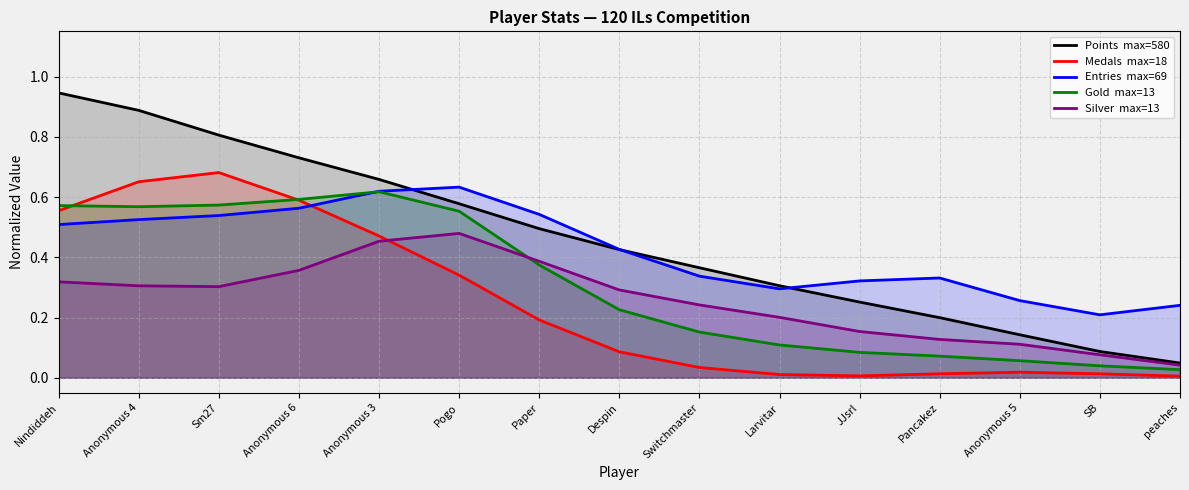

What is the label of the 5th point from the right?

JJsrl